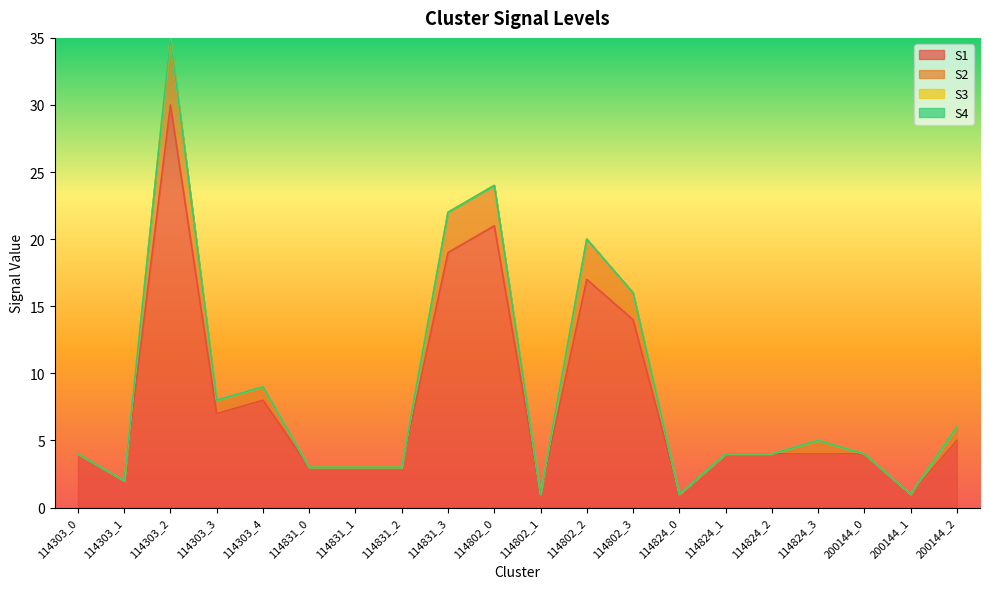

Is the value of S2 at 114802_3 greater than the value of S1 at 114802_1?

Yes